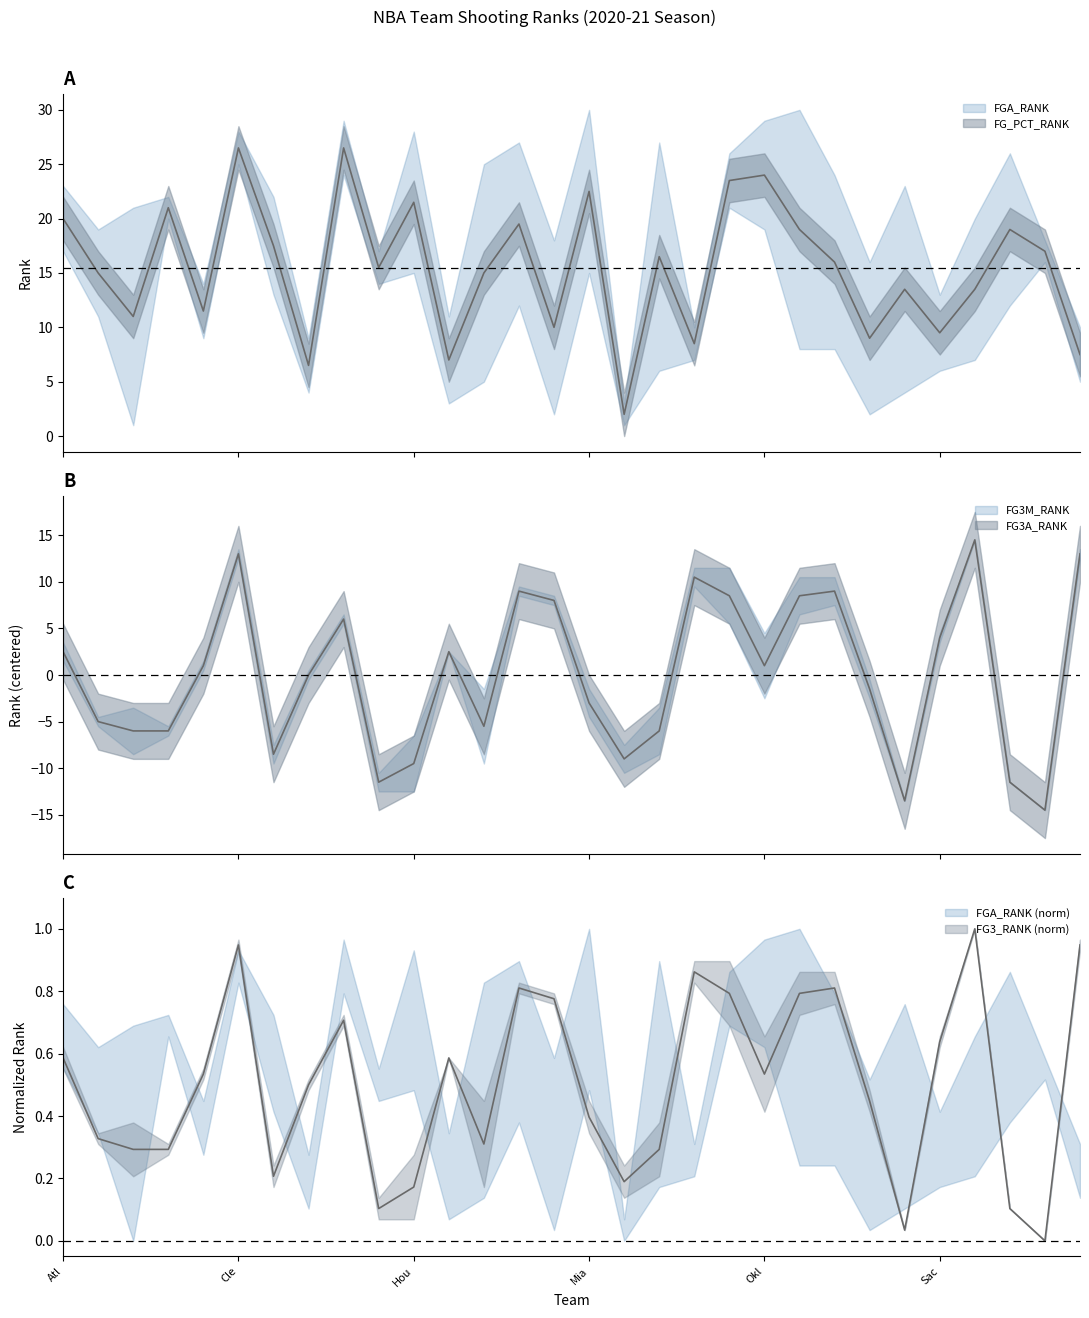

Which series has the largest range (max minus min)?

FG3M_RANK